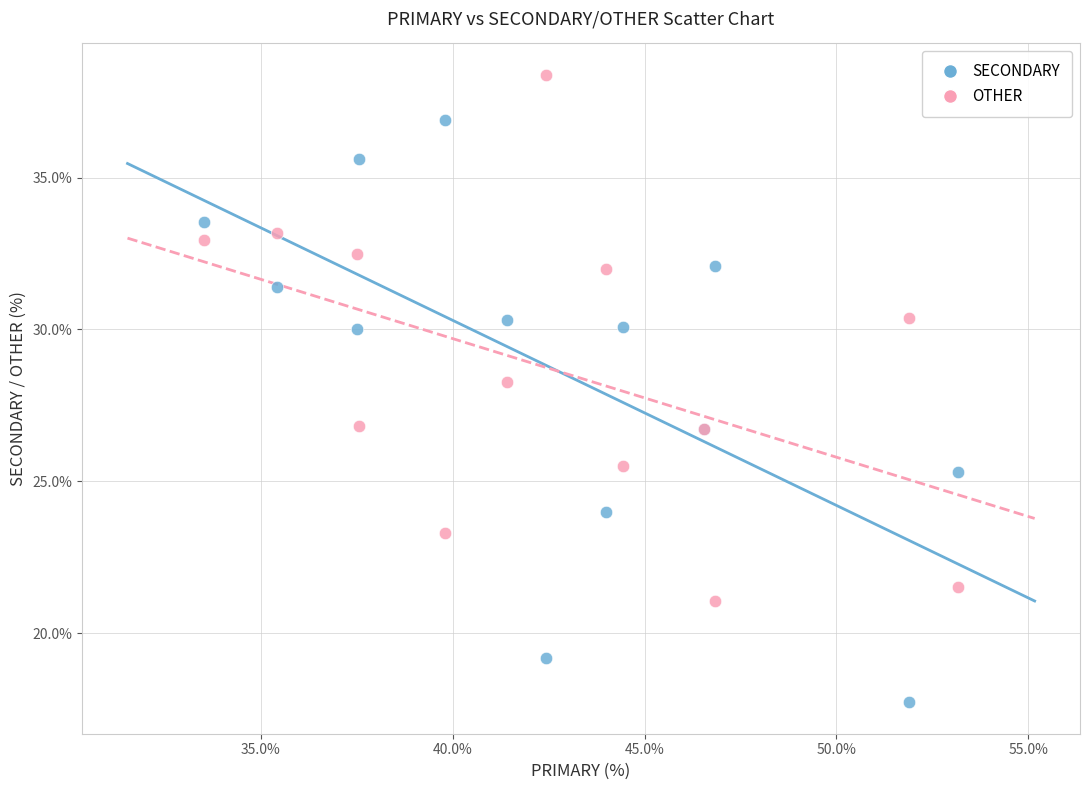

In the OTHER series, what Y value is closest to 29?

28.3